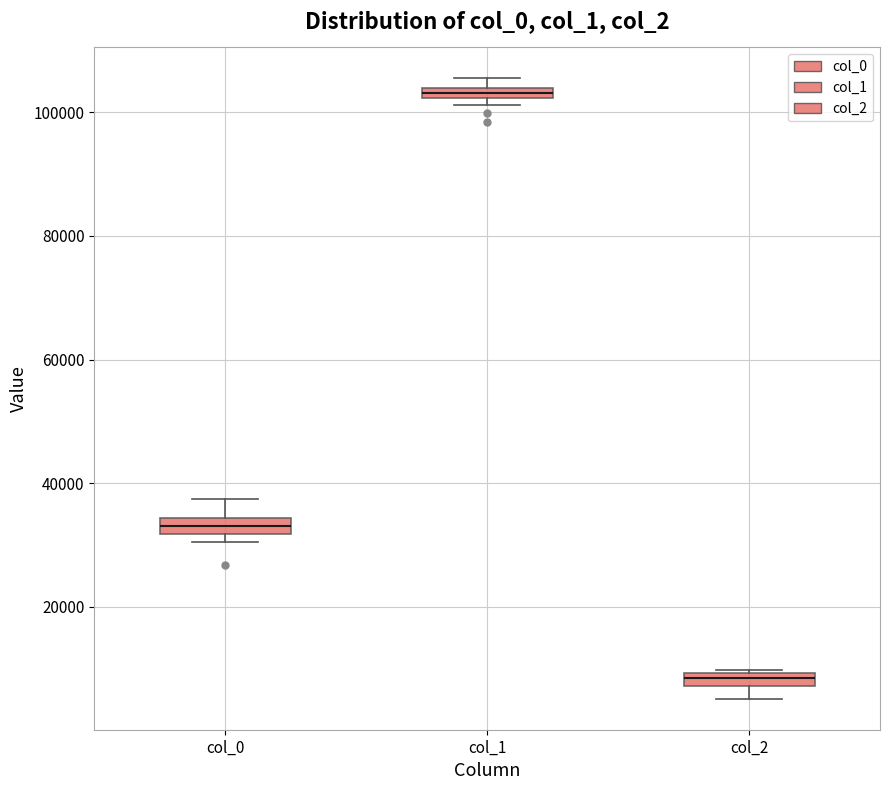

Which box's median line is the highest?

col_1